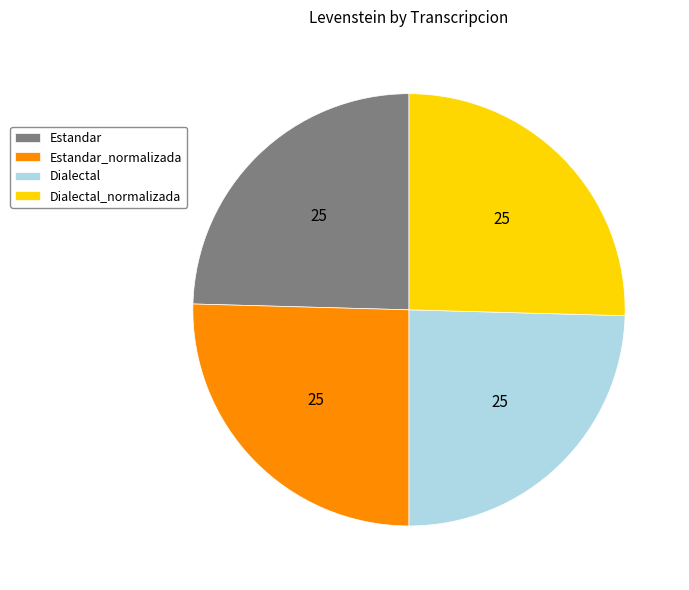

Approximately how many times larger is the value at Dialectal_normalizada compared to Estandar_normalizada?

1.0